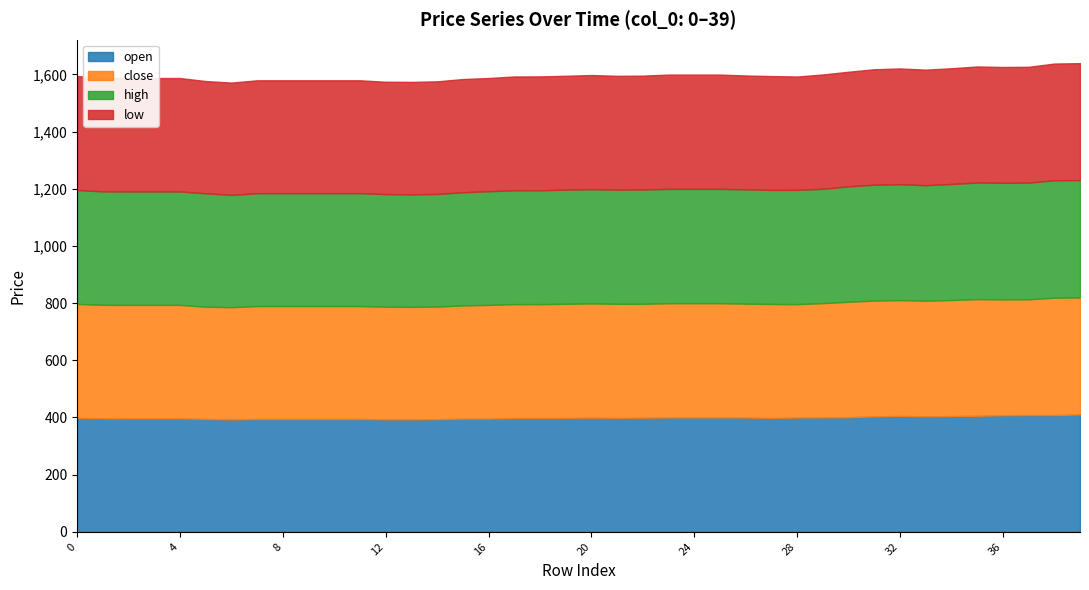

Reading left to right, transcribe all the data shown in this chart.

open: 0=398.6	1=397.0	2=396.9	3=396.9	4=396.9	5=395.0	6=392.9	7=394.9	8=394.9	9=394.9	10=394.9	11=394.9	12=393.5	13=393.5	14=394.0	15=396.0	16=396.0	17=398.2	18=398.3	19=398.3	20=399.4	21=398.4	22=399.3	23=399.9	24=399.9	25=399.9	26=399.9	27=398.3	28=399.9	29=400.0	30=400.8	31=404.0	32=405.3	33=404.2	34=404.9	35=406.0	36=407.9	37=408.3	38=408.3	39=410.8
close: 0=398.6	1=397.0	2=396.9	3=396.9	4=396.9	5=392.6	6=392.9	7=394.9	8=394.9	9=394.9	10=394.9	11=394.9	12=394.0	13=393.5	14=394.0	15=396.0	16=397.8	17=398.3	18=398.3	19=399.4	20=399.6	21=399.3	22=398.3	23=399.9	24=399.9	25=399.9	26=398.3	27=398.9	28=396.5	29=400.0	30=404.0	31=405.0	32=405.3	33=404.2	34=406.0	35=408.0	36=405.2	37=405.1	38=410.8	39=409.0
high: 0=398.6	1=397.0	2=396.9	3=396.9	4=396.9	5=396.8	6=392.9	7=394.9	8=394.9	9=394.9	10=394.9	11=394.9	12=394.0	13=393.5	14=394.0	15=396.0	16=397.8	17=398.3	18=398.3	19=399.4	20=399.6	21=399.3	22=400.0	23=399.9	24=399.9	25=399.9	26=399.9	27=398.9	28=399.9	29=400.0	30=404.0	31=405.3	32=405.3	33=404.2	34=406.0	35=408.0	36=407.9	37=408.3	38=410.8	39=410.8
low: 0=398.6	1=397.0	2=396.9	3=396.9	4=396.9	5=392.6	6=392.9	7=394.9	8=394.9	9=394.9	10=394.9	11=394.9	12=393.0	13=393.5	14=394.0	15=396.0	16=396.0	17=398.2	18=398.3	19=398.3	20=399.4	21=398.3	22=398.3	23=399.9	24=399.9	25=399.9	26=398.3	27=398.3	28=396.5	29=400.0	30=400.8	31=404.0	32=405.2	33=404.2	34=404.9	35=406.0	36=405.2	37=405.1	38=408.3	39=409.0